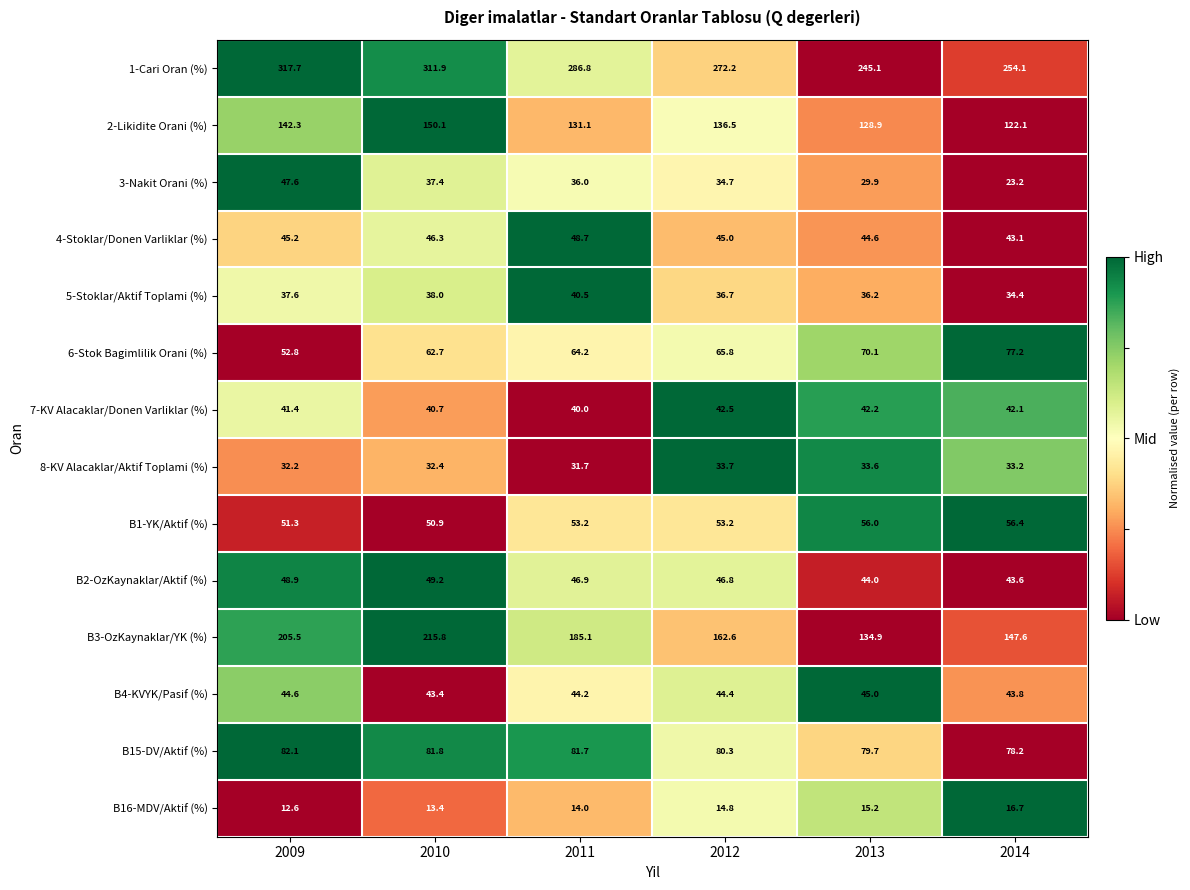

What is the spread (max minus min) of values at 2012?

257.4